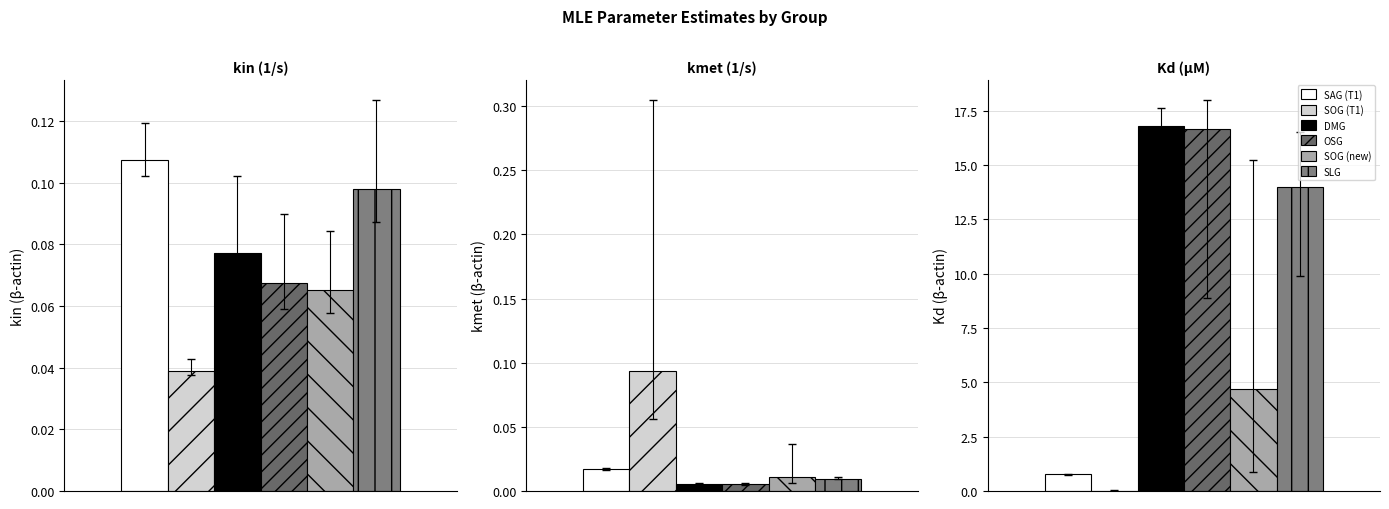

At which category is the sum across all series the highest?

Kd (uM)